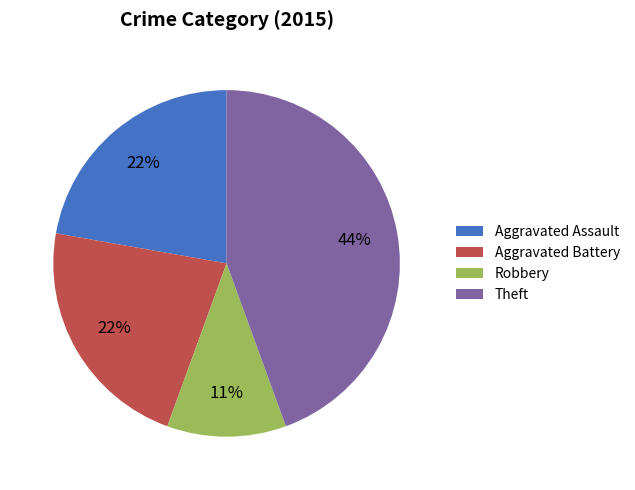

How many slices are in this pie chart?

4